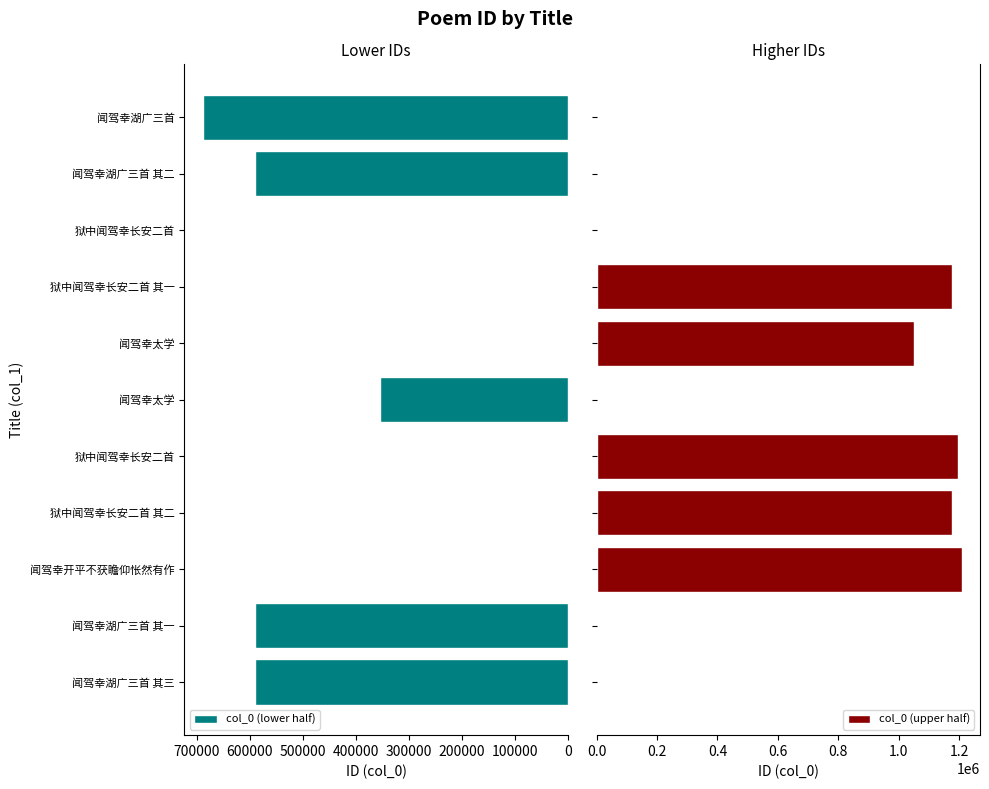

Which series has the largest total across all categories?

col_0 (upper half)